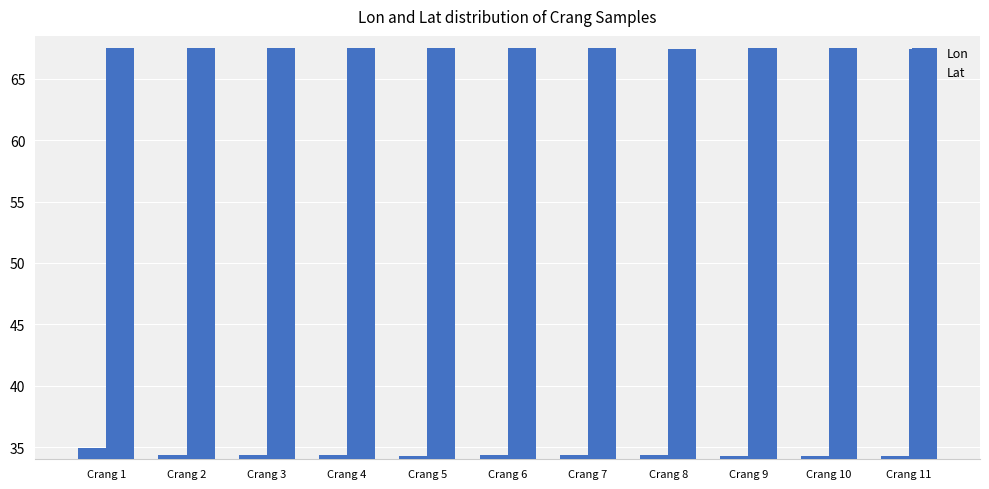

Are the bars horizontal?

No